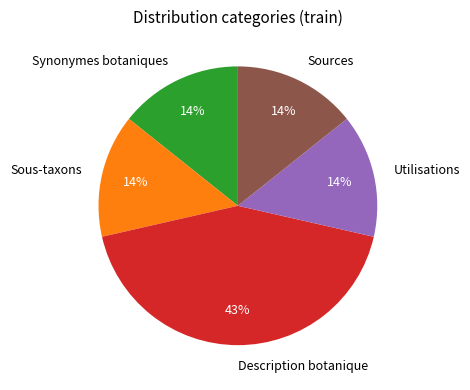

Is it true that Sources is 14% of the pie?

True